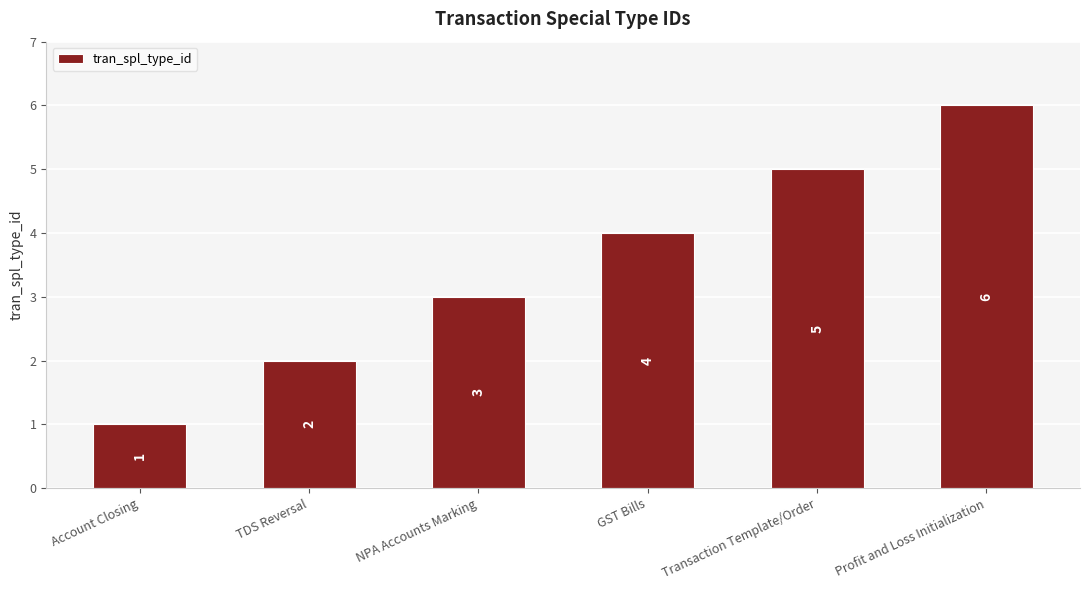

The chart shows a value of 6 at Profit and Loss Initialization. True or false?

True